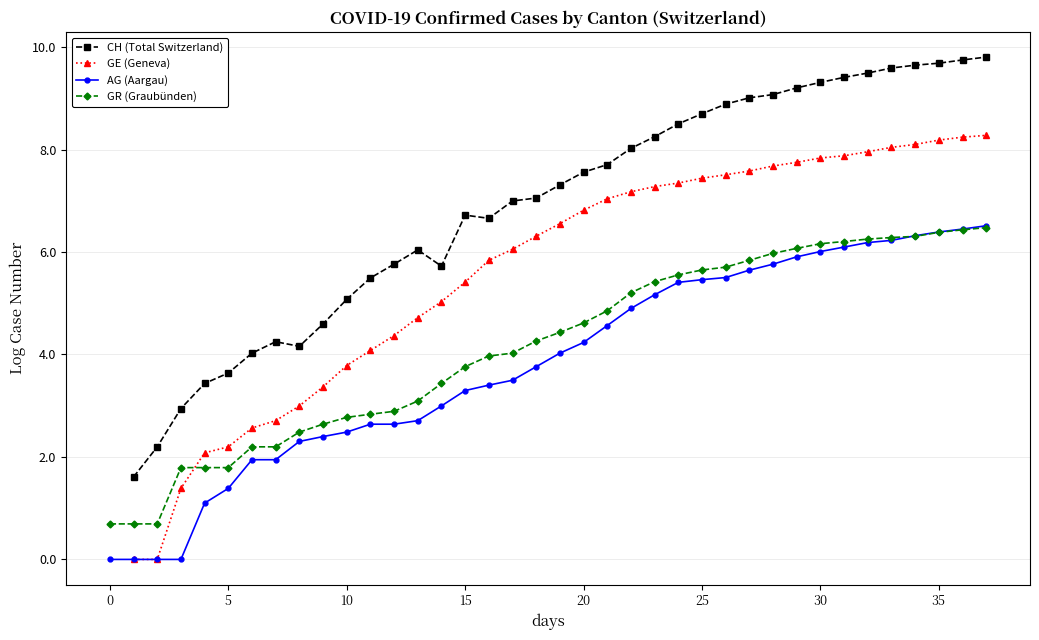

Rank the series at 26 from lowest to highest value.

AG (Aargau), GR (Graubünden), GE (Geneva), CH (Total Switzerland)